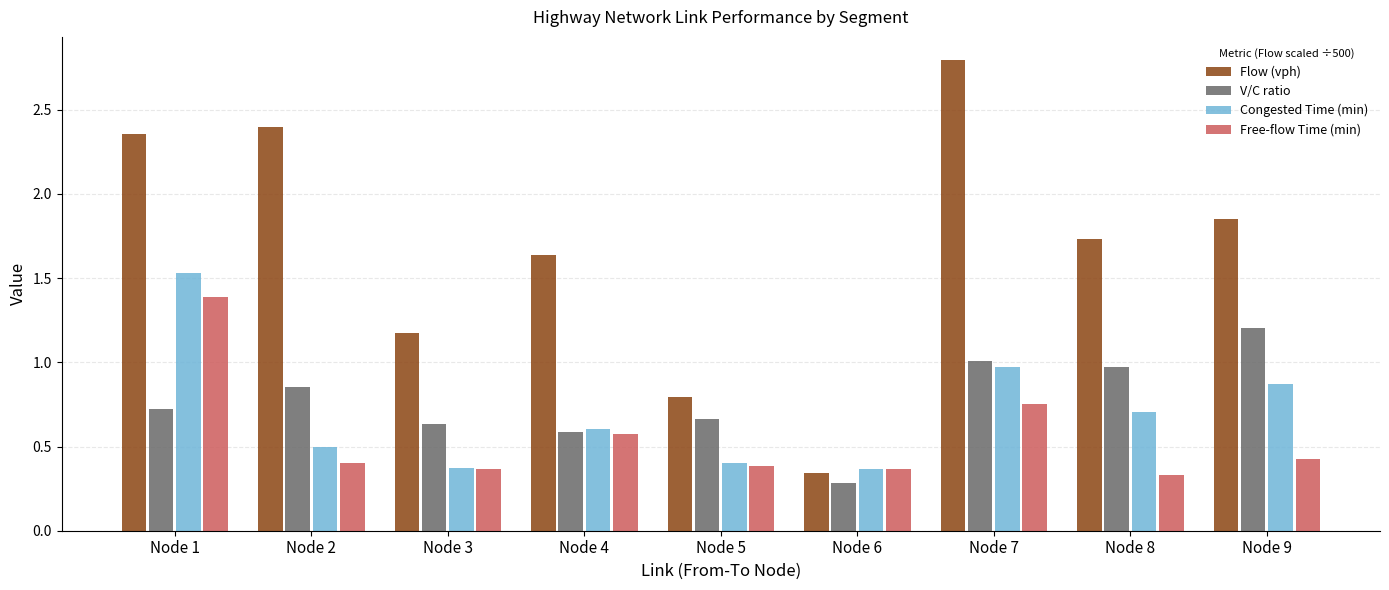

List the series in order of their peak value, highest first.

Flow (vph), Congested Time (min), Free-flow Time (min), V/C ratio